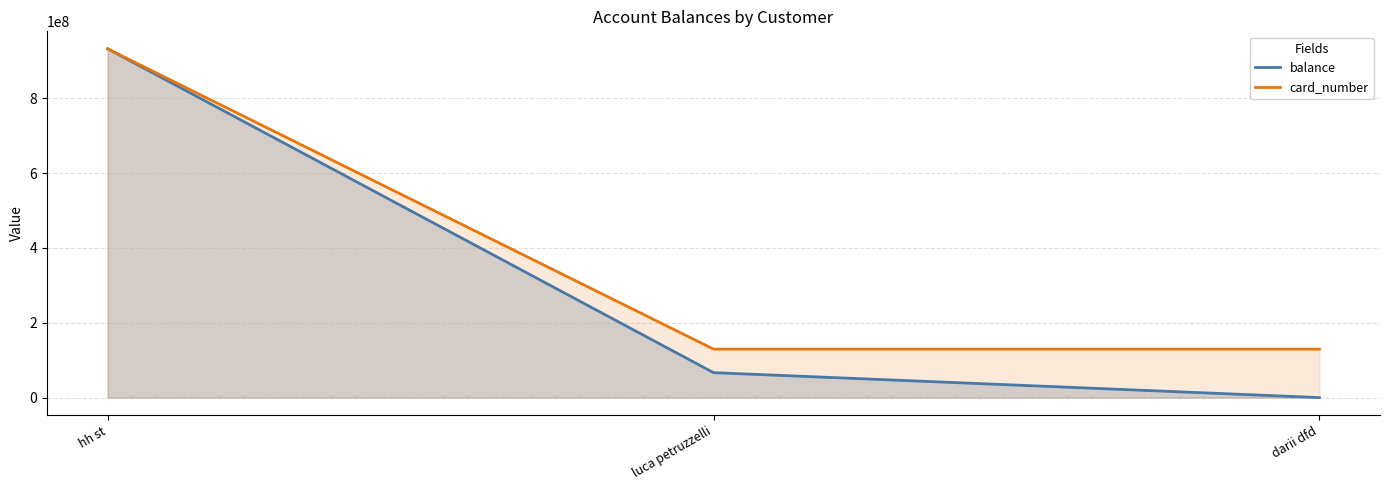

What are all the series names shown in the legend?

balance, card_number